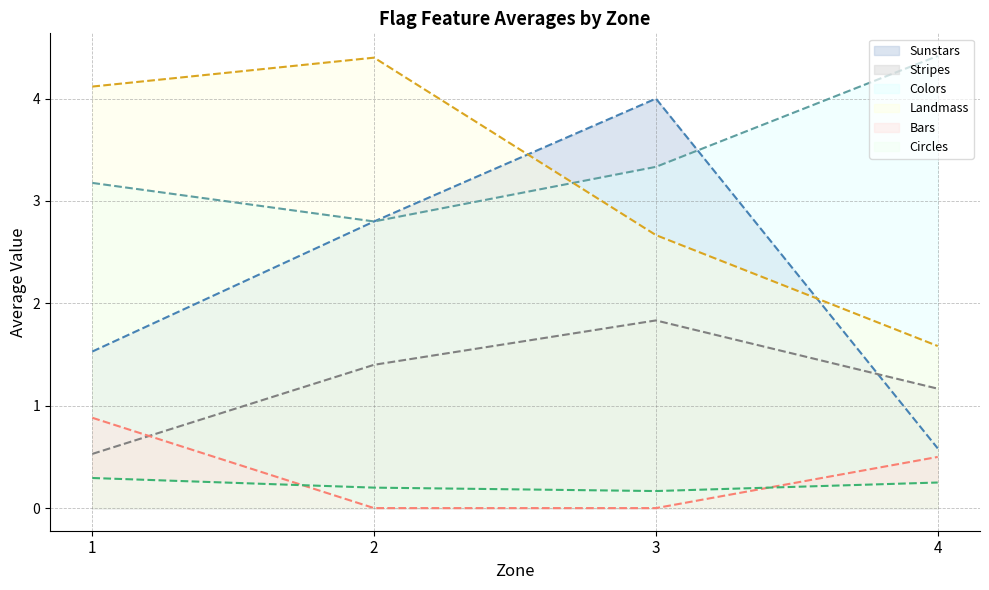

True or false: Stripes has a value of 0.9 at 1.

False